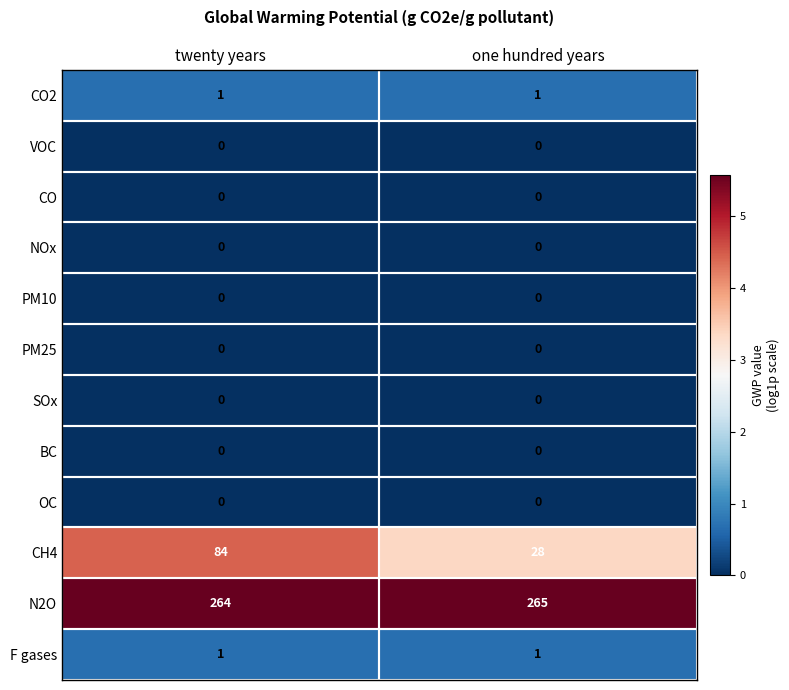

At which category does the chart reach its peak across all series?

one hundred years